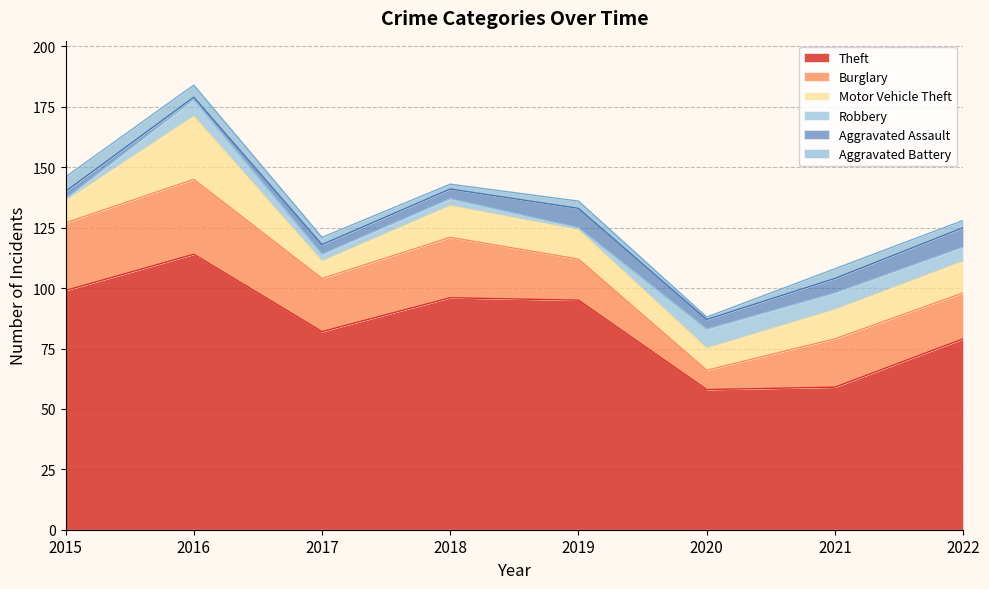

At which category does the chart reach its minimum across all series?

2015